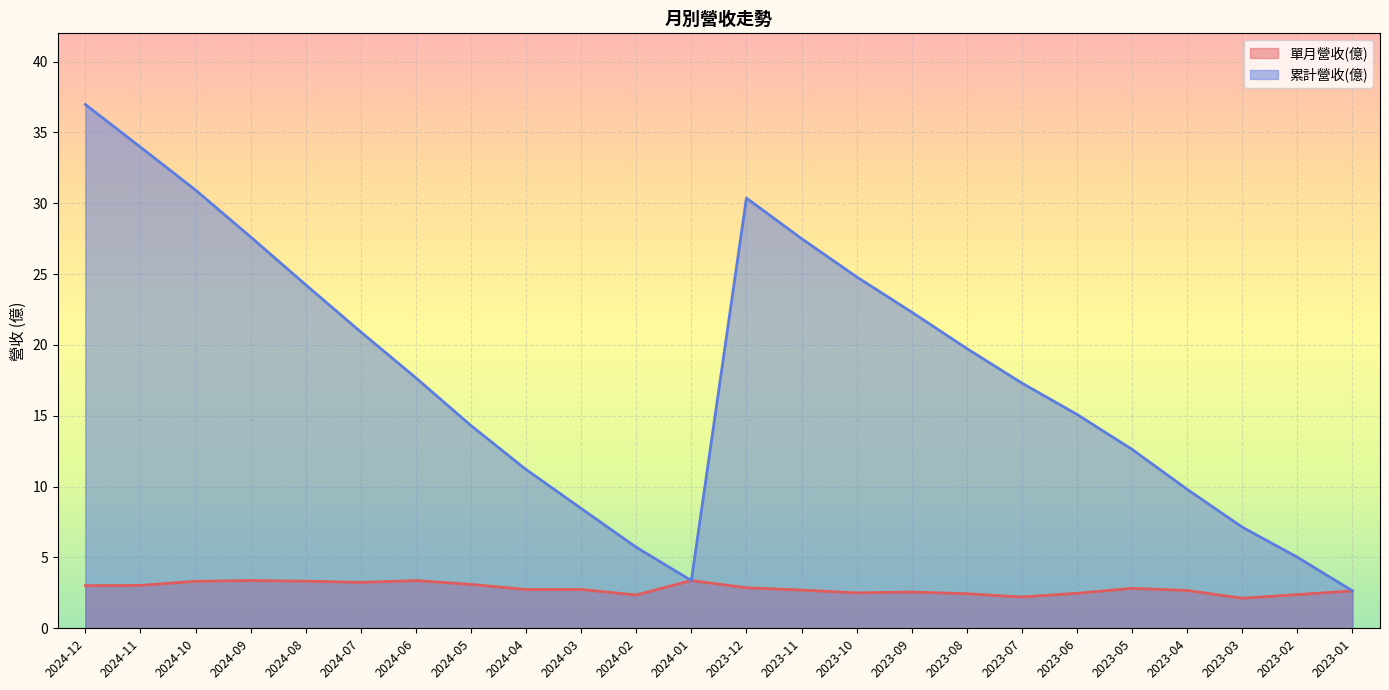

Reading left to right, list all the values displayed in this chart.

單月營收(億): 3.0	3.0	3.3	3.4	3.3	3.2	3.4	3.1	2.7	2.7	2.4	3.4	2.9	2.7	2.5	2.6	2.4	2.2	2.5	2.8	2.7	2.1	2.4	2.6
累計營收(億): 37.0	34.0	30.9	27.6	24.2	20.9	17.7	14.3	11.2	8.5	5.7	3.4	30.4	27.5	24.8	22.3	19.8	17.3	15.1	12.6	9.8	7.1	5.0	2.6